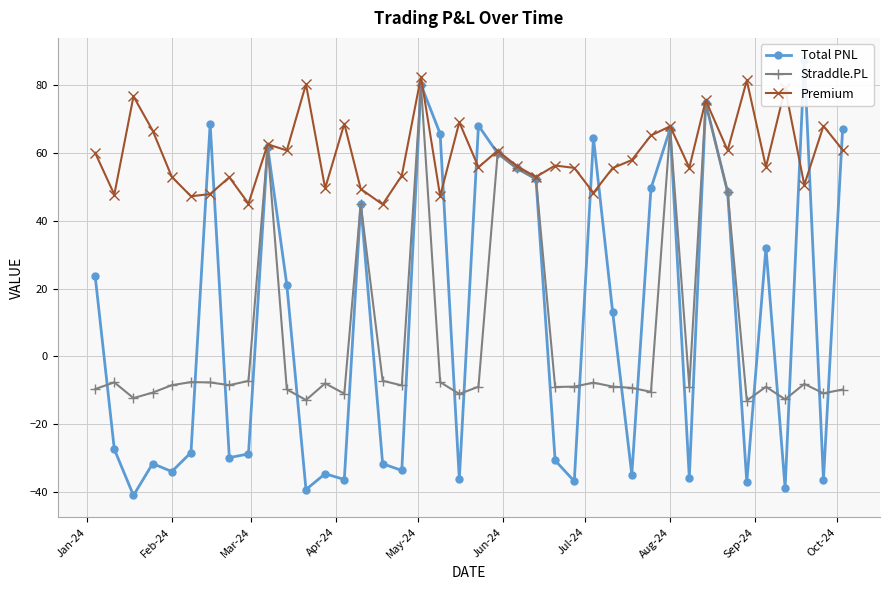

True or false: Straddle.PL and Premium intersect in this chart.

False